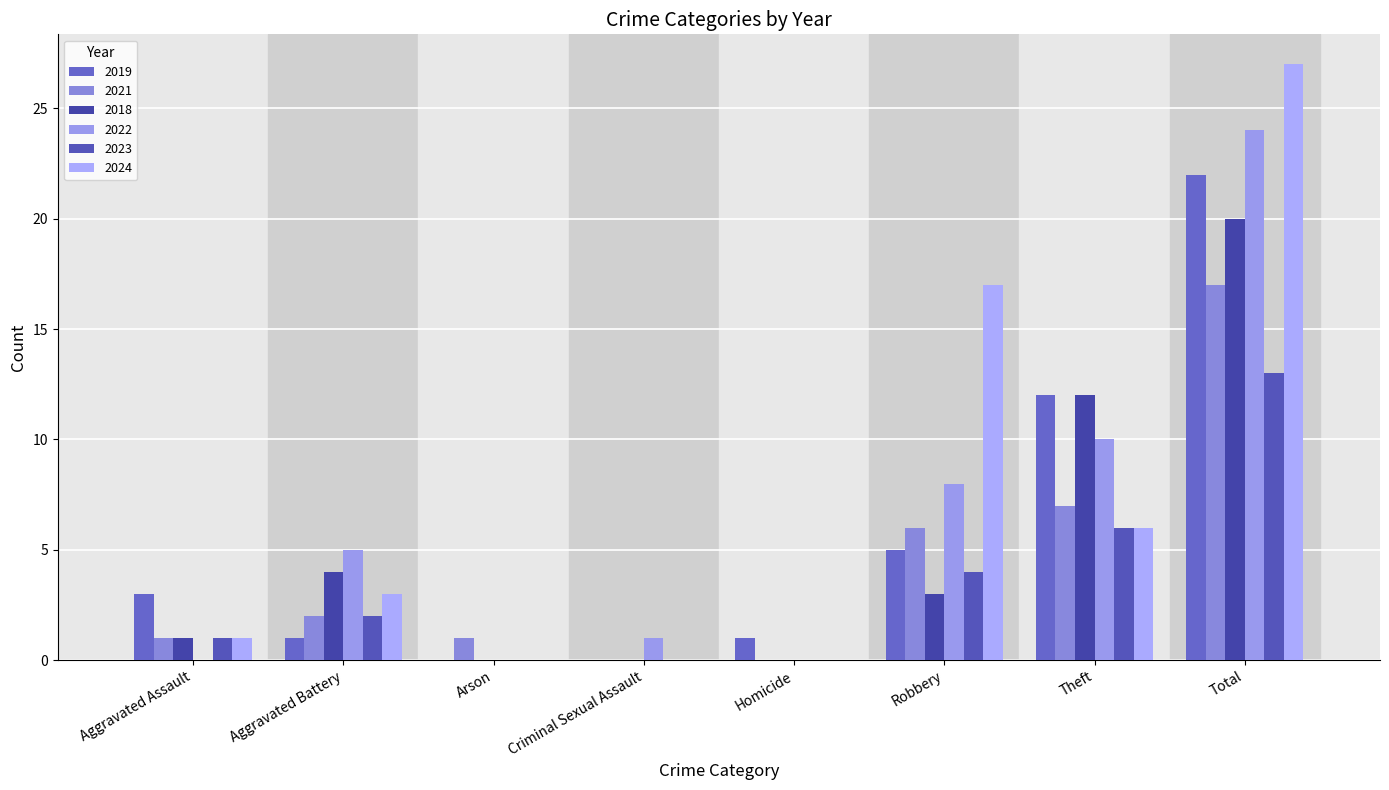

Does the chart contain stacked bars?

No